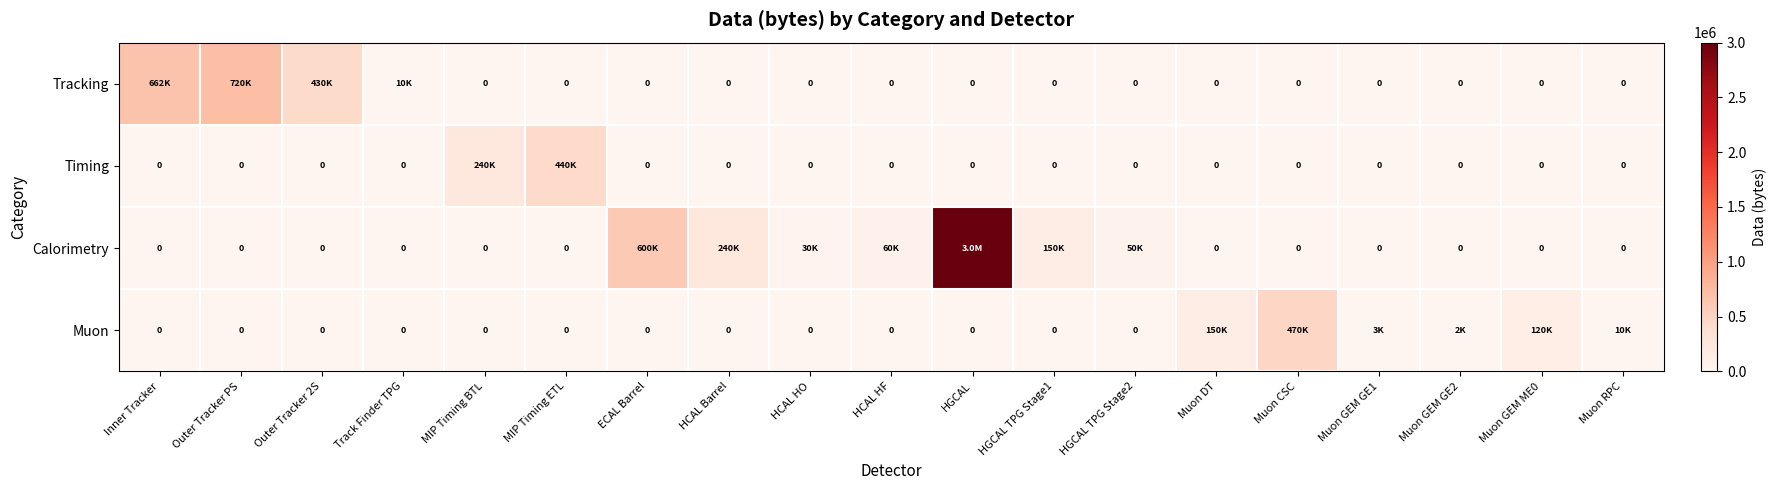

What is the sum of all Timing values?

680000